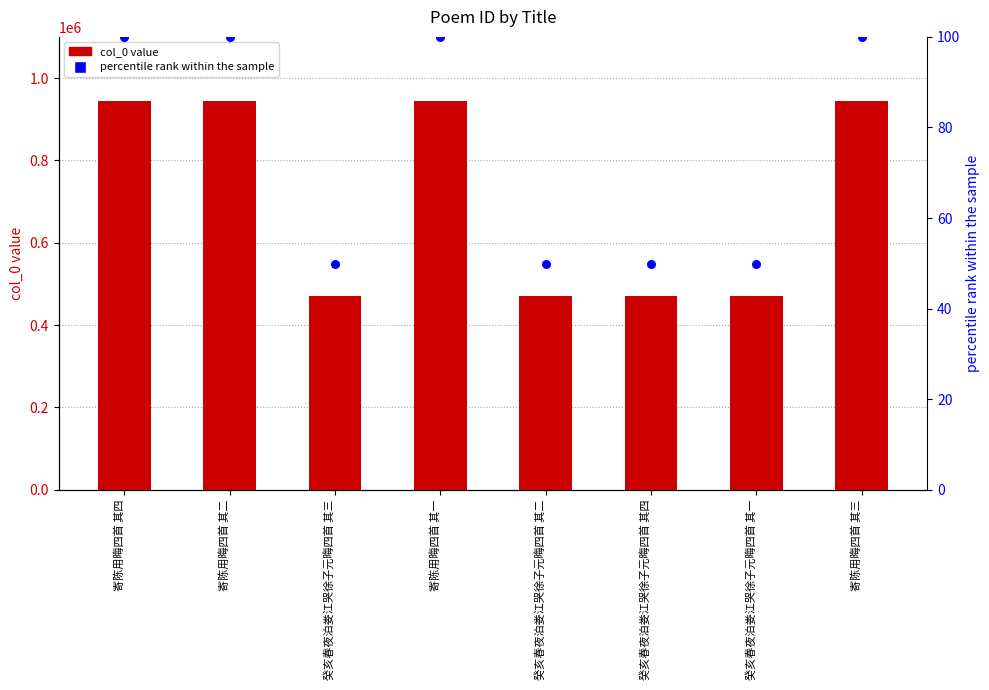

At how many categories does at least one series exceed 865599?

4